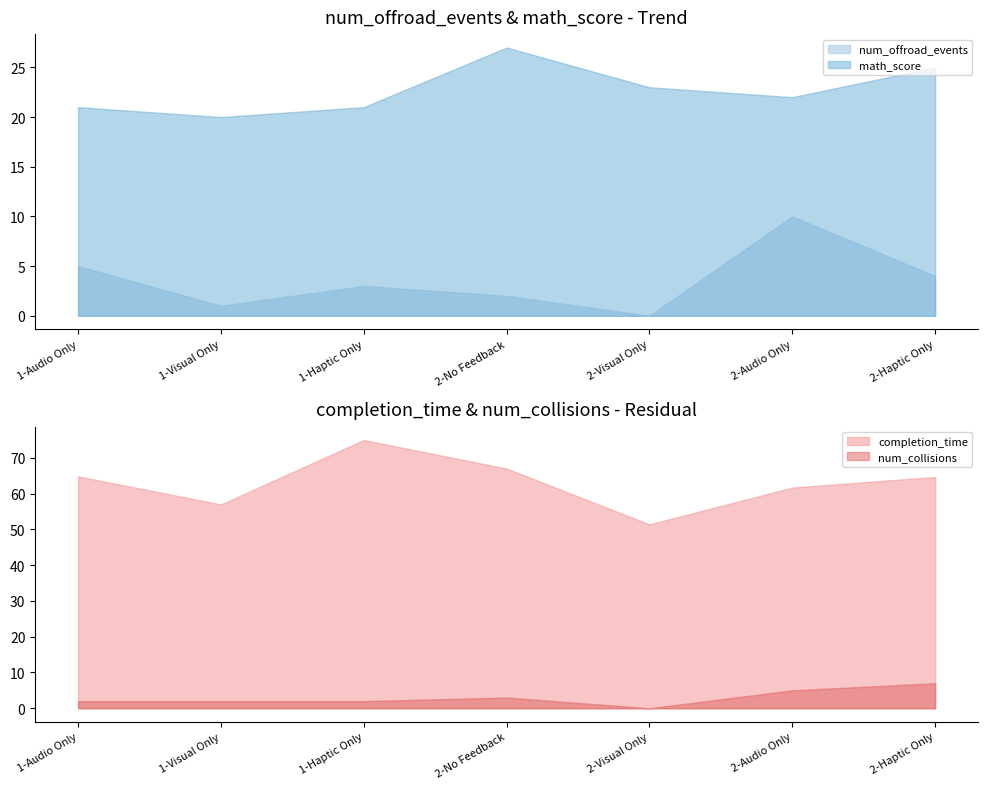

True or false: completion_time and num_collisions cross at least once.

False